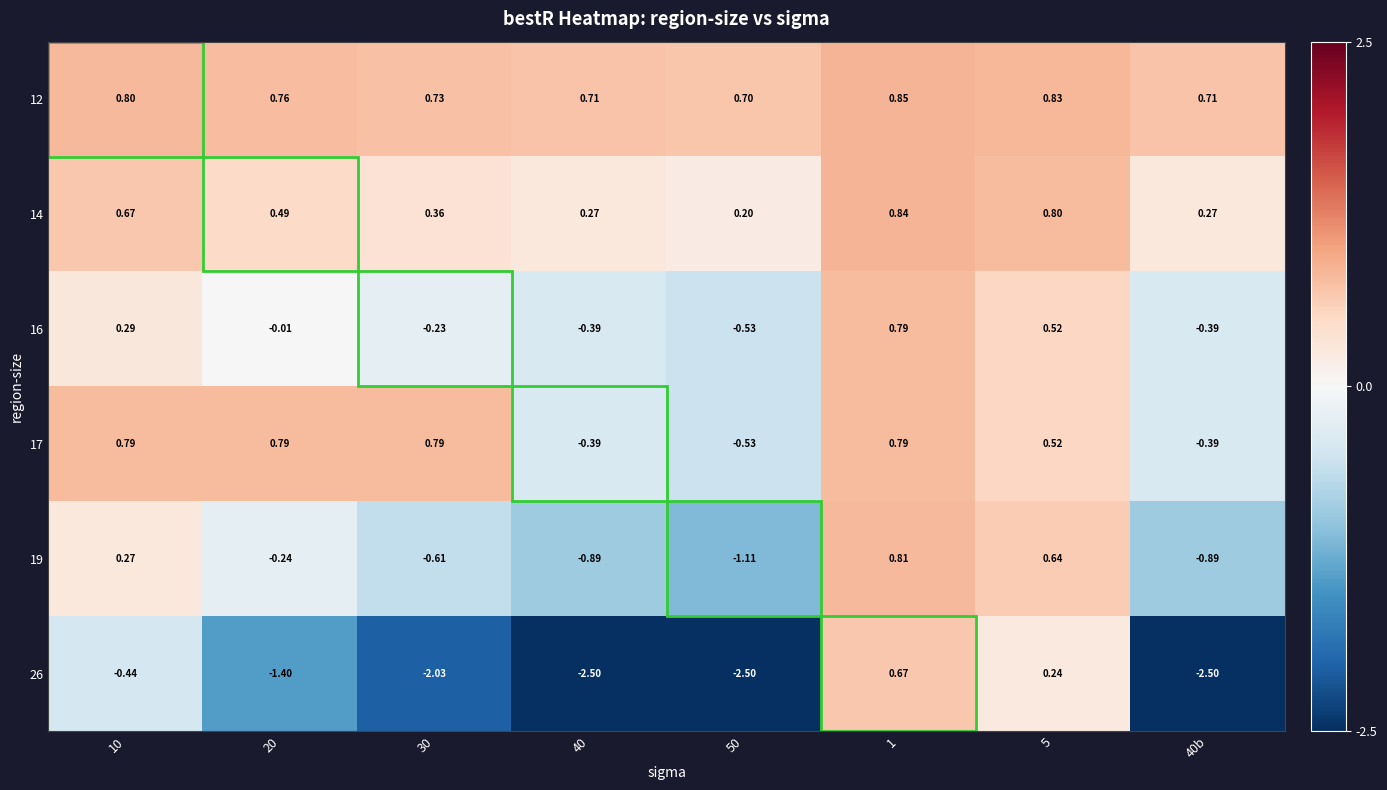

Is the value of 16 at 30 greater than the value of 17 at 40b?

Yes